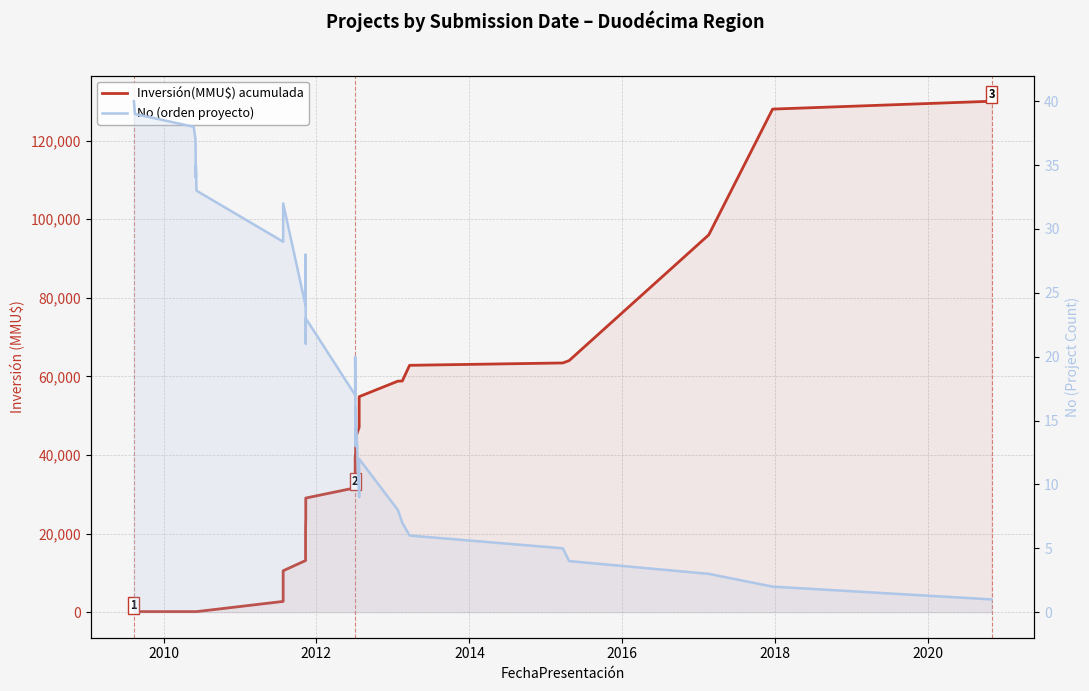

The value of Inversión(MMU$) acumulada at 34 is 112251. True or false?

False